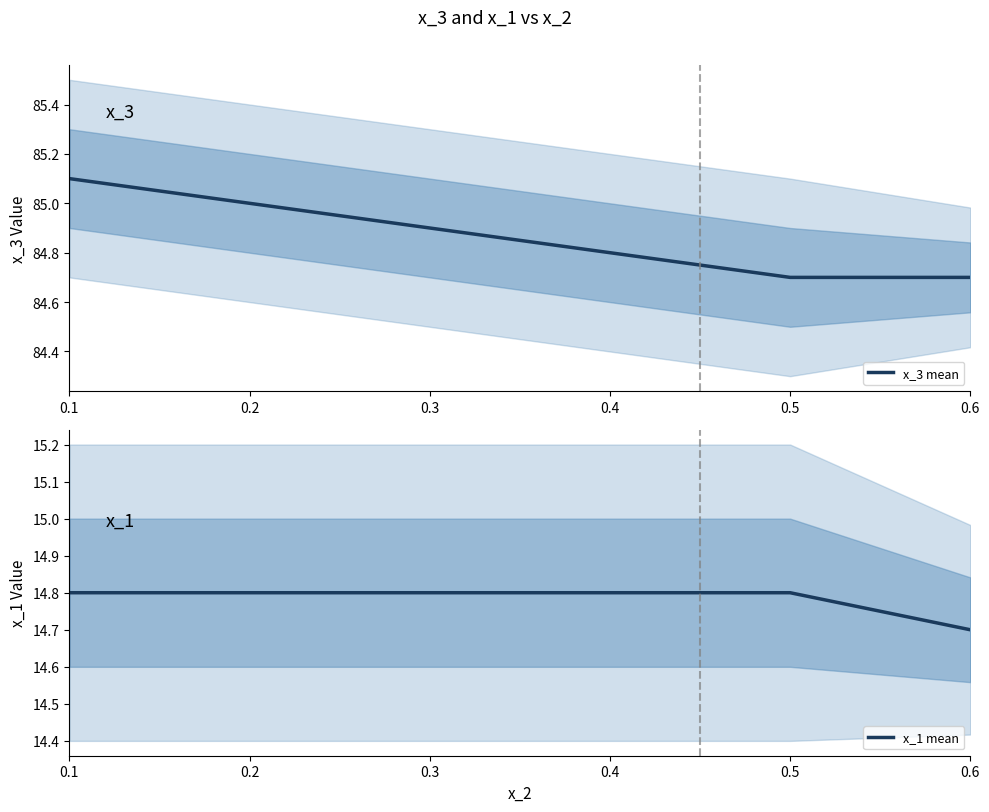

List the series in order of their peak value, lowest first.

x_1 mean, x_3 mean